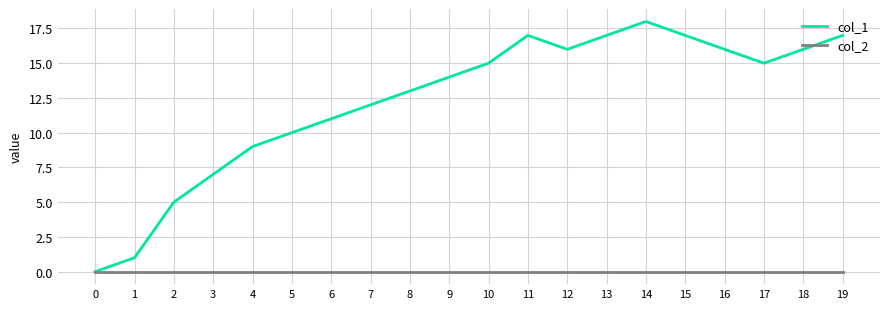

Reading right to left, list all the values displayed in this chart.

col_1: 17	16	15	16	17	18	17	16	17	15	14	13	12	11	10	9	7	5	1	0
col_2: 0	0	0	0	0	0	0	0	0	0	0	0	0	0	0	0	0	0	0	0